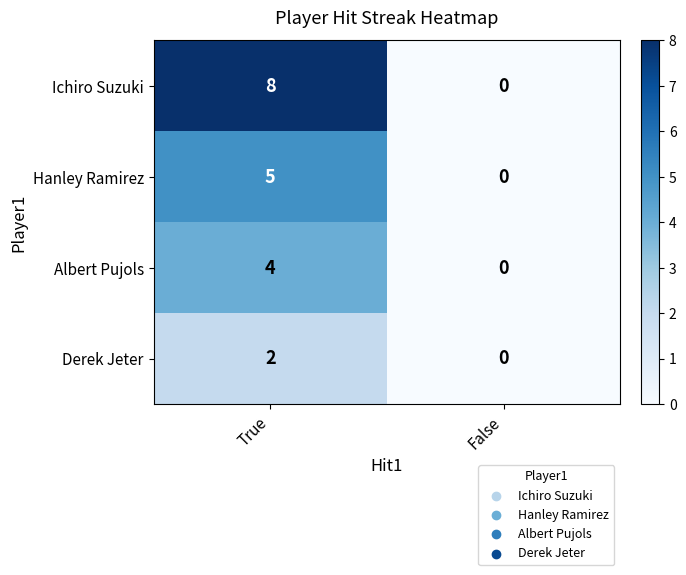

Reading left to right, transcribe all the data shown in this chart.

Ichiro Suzuki: True=8	False=0
Hanley Ramirez: True=5	False=0
Albert Pujols: True=4	False=0
Derek Jeter: True=2	False=0